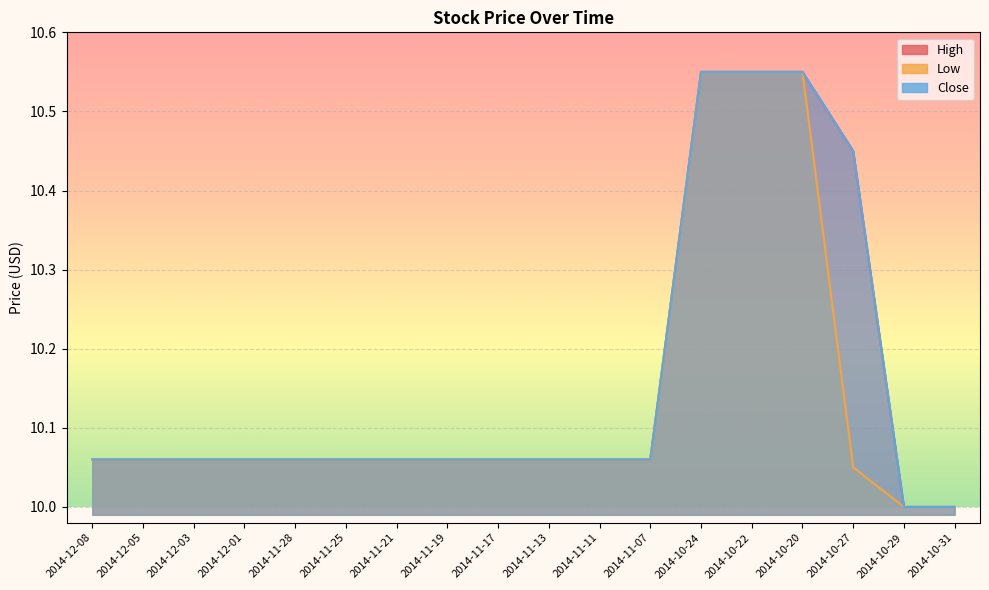

True or false: Close and Low intersect in this chart.

False